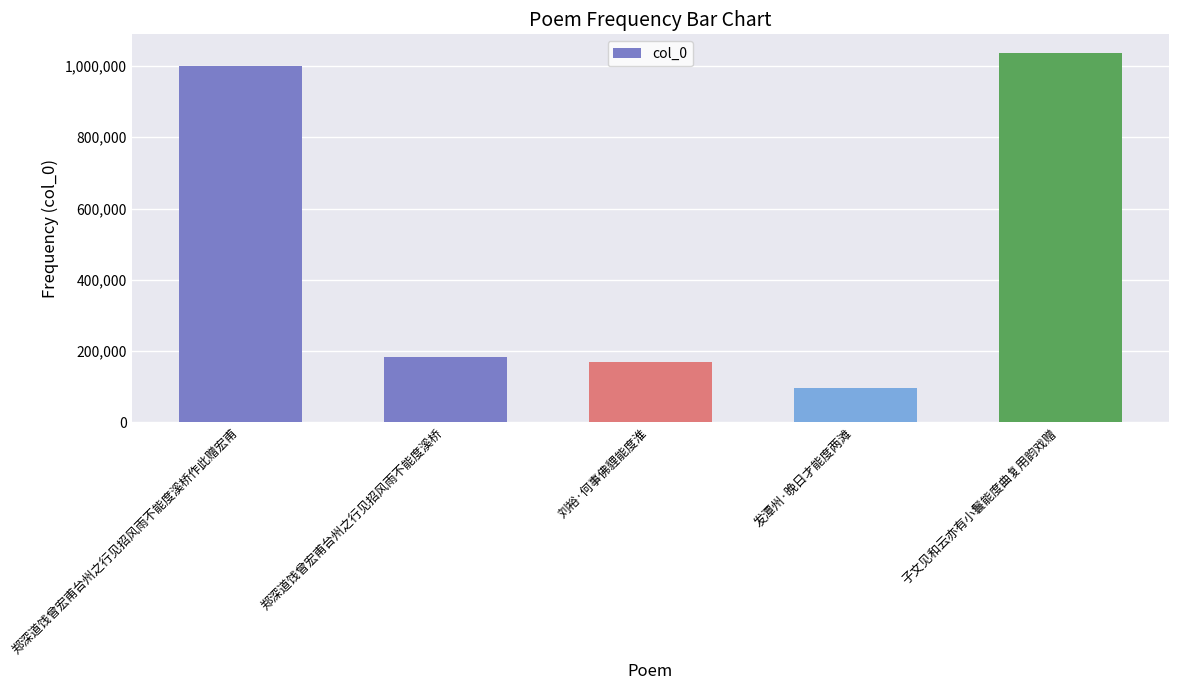

What is the maximum value shown in the chart?

1036796